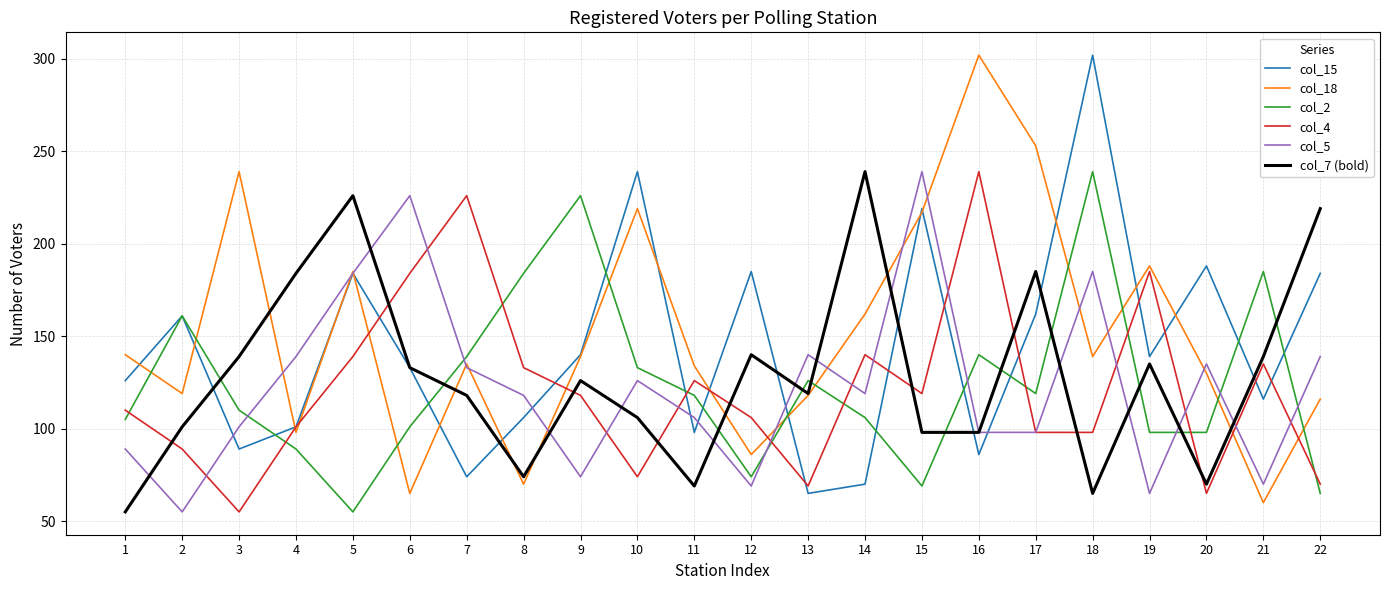

What is the difference between the maximum and minimum values in the col_5 series?

184